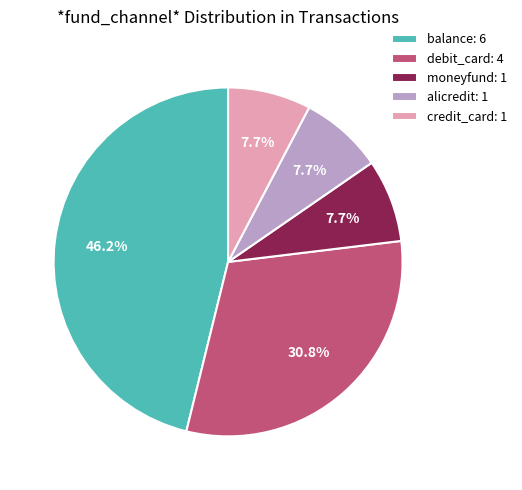

How many slices are in this pie chart?

5